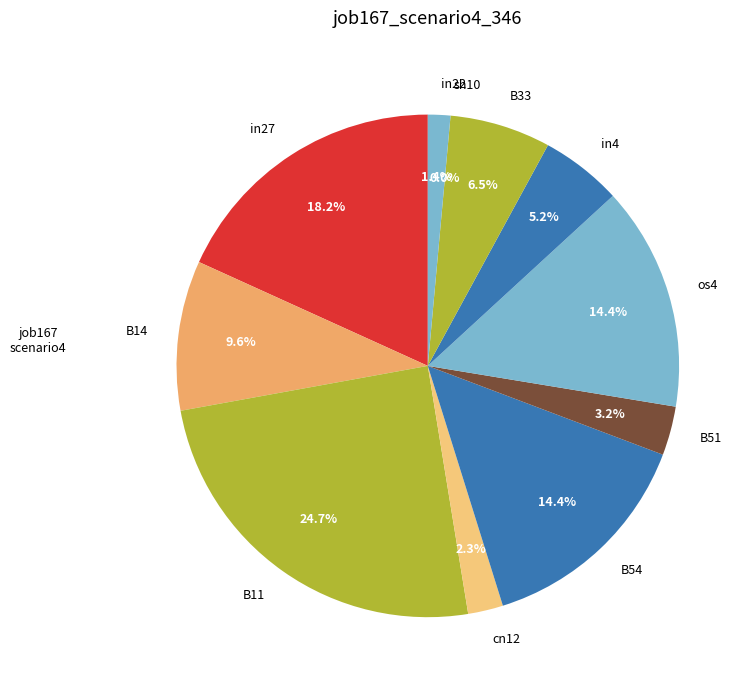

Combined, what portion of the pie is B11 and in4?

30.0%